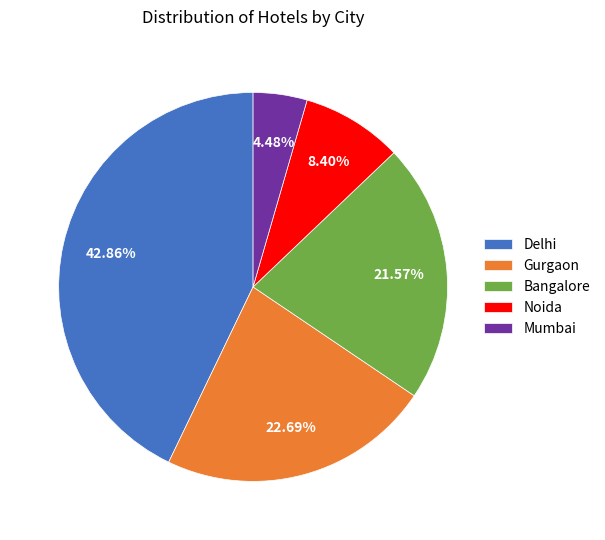

Is it true that Delhi is 29% of the pie?

False